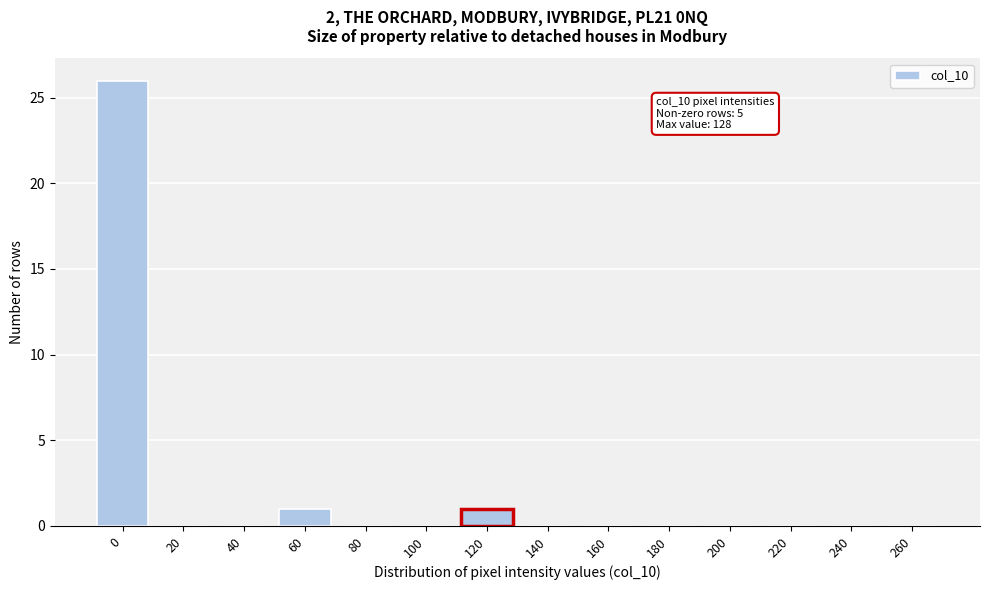

Reading left to right, extract all data points from this chart.

0=26	20=0	40=0	60=1	80=0	100=0	120=1	140=0	160=0	180=0	200=0	220=0	240=0	260=0